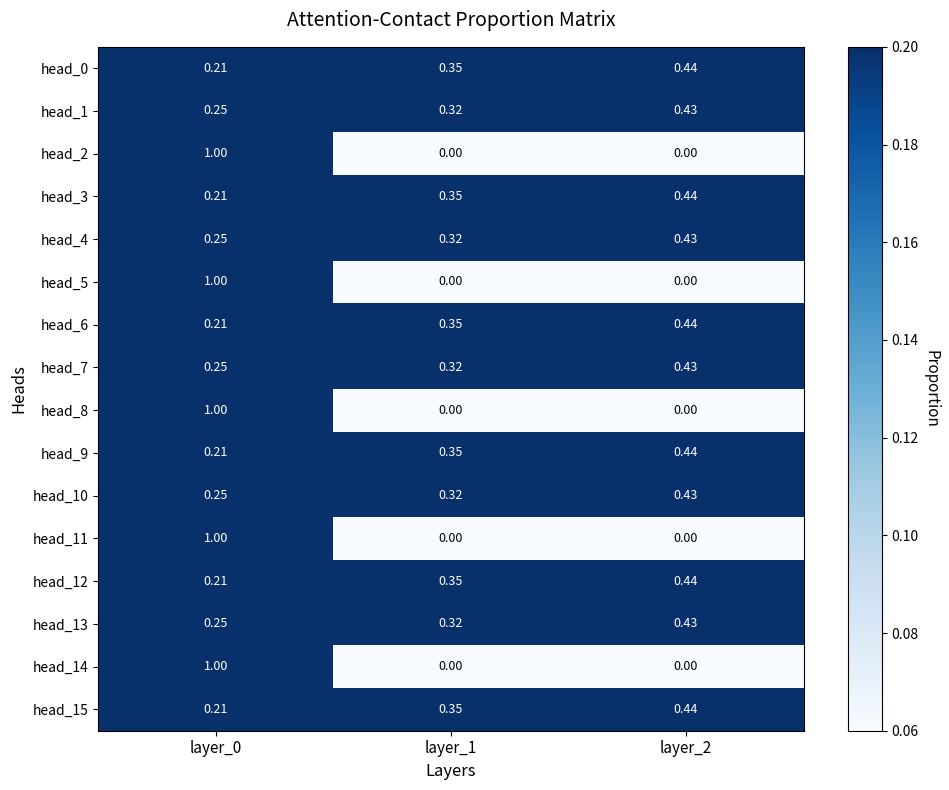

Is the value of head_15 at layer_1 greater than the value of head_2 at layer_1?

Yes